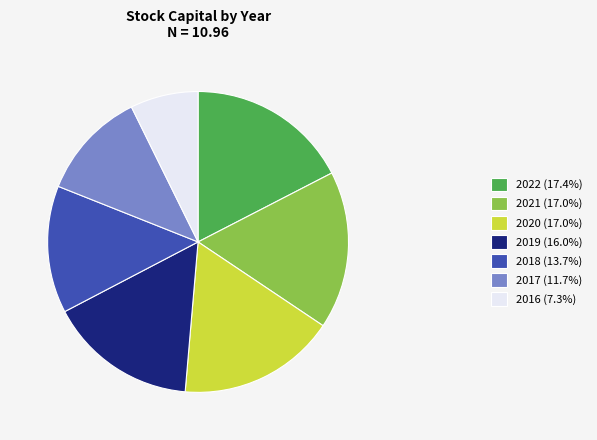

Does any single category account for the majority?

No